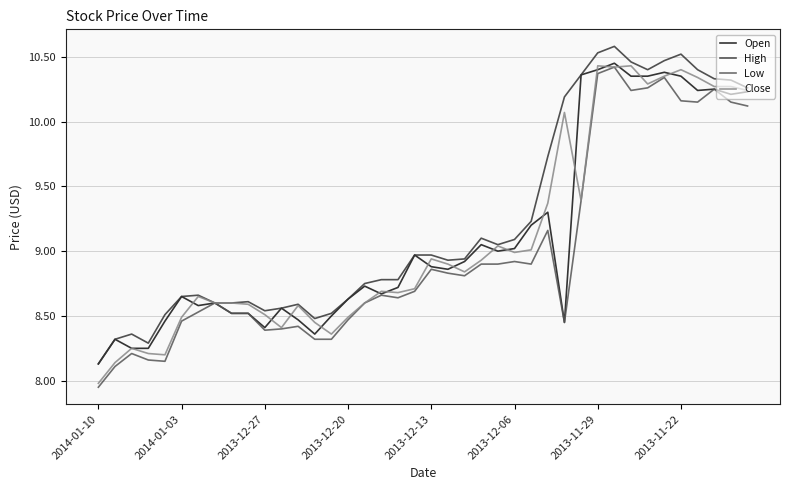

What is the maximum value shown in the chart?

10.6